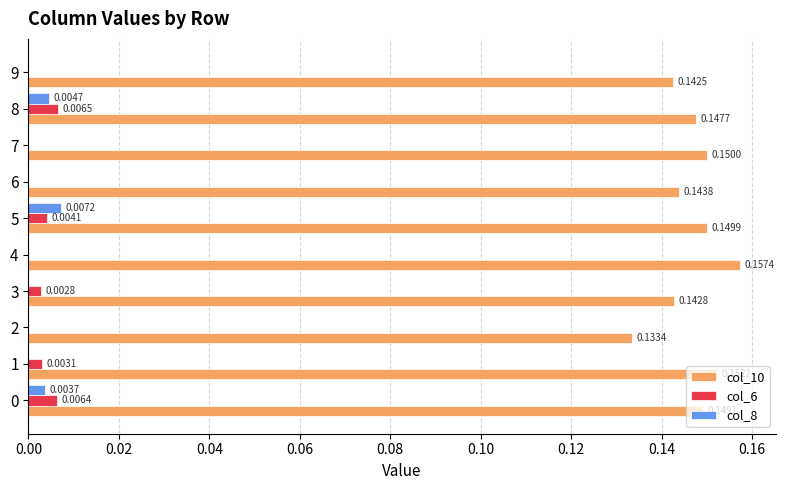

Which series changed the most between 2 and 9?

col_10